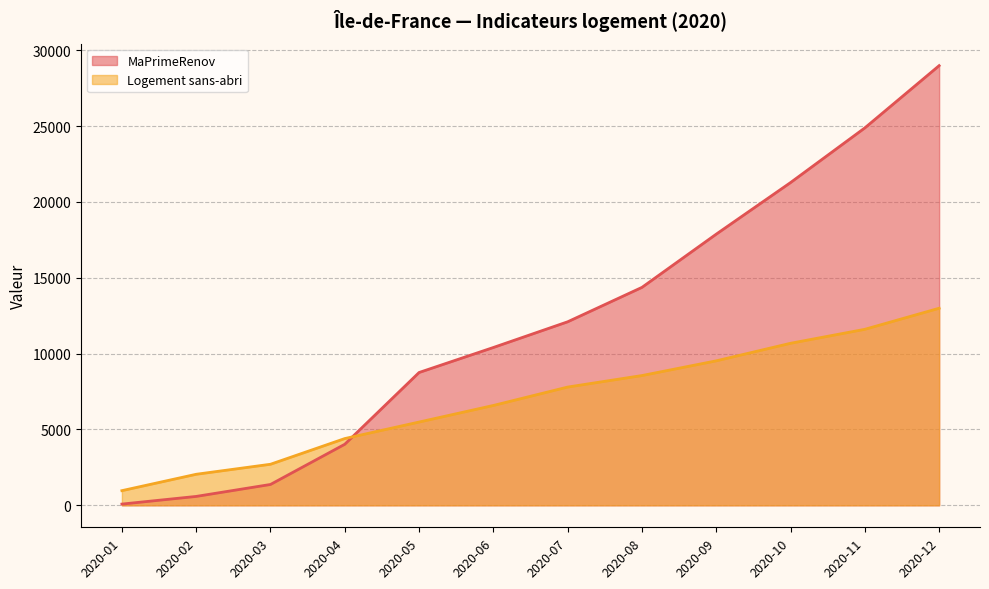

Between 2020-05 and 2020-10, which is larger?

2020-10